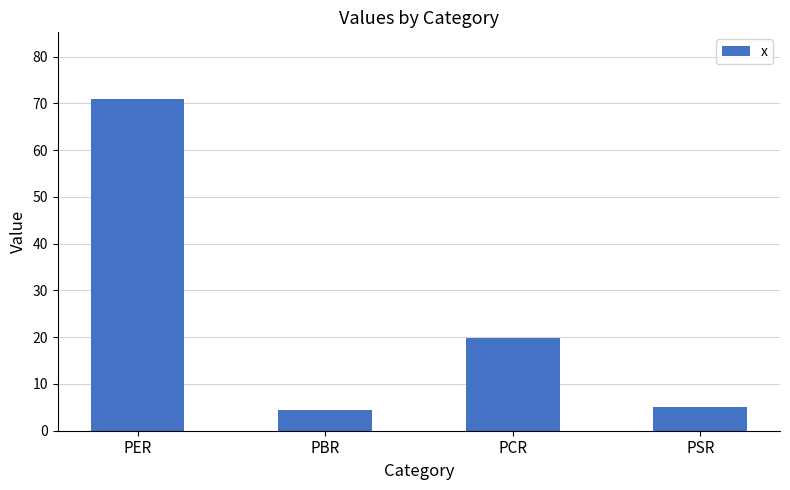

What is the greatest value displayed?

71.0